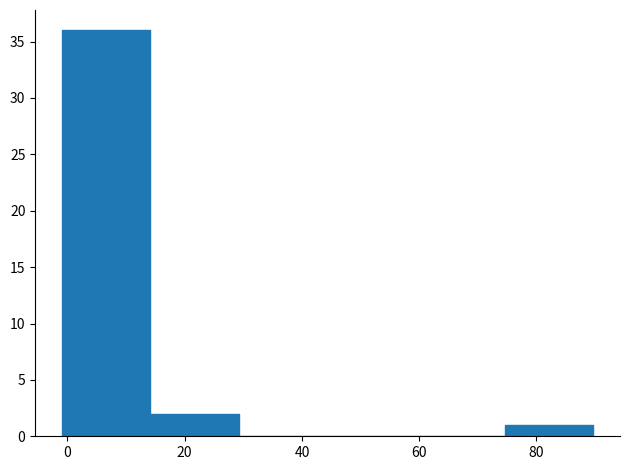

What is the height of the bar covering 14 to 30 on the x-axis? Neither the bar edges nor the heights are printed on the chart, so give them approximately, as read against the axes.

2